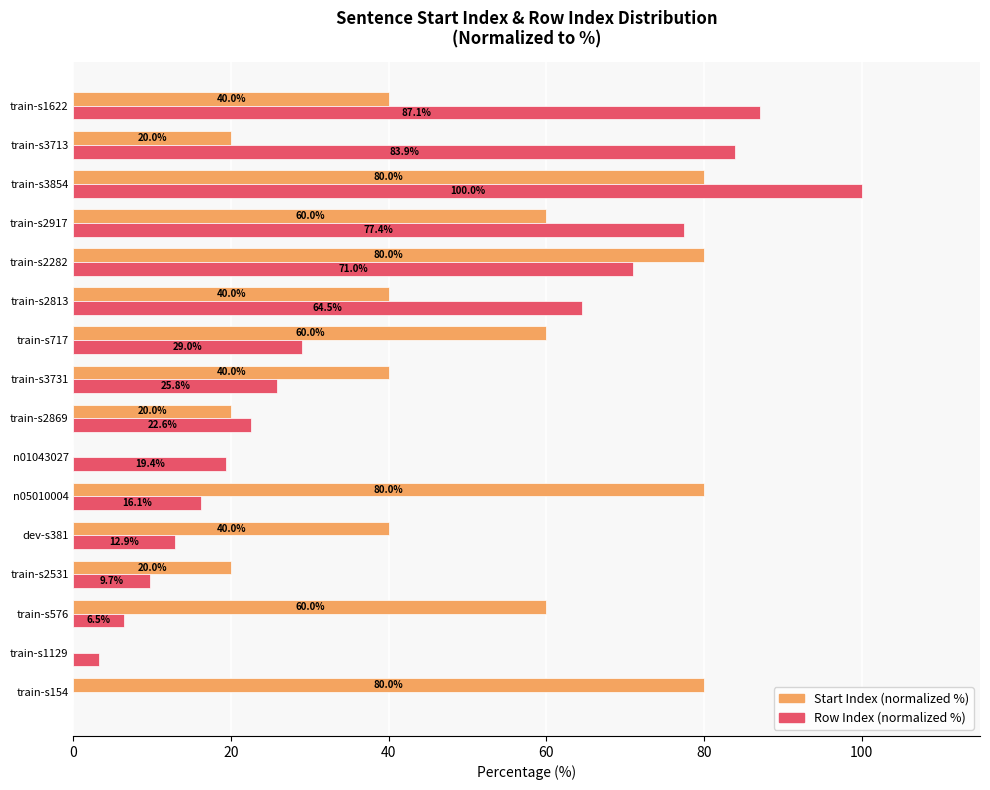

How many Start Index (normalized %) values are between 20 and 80?

14